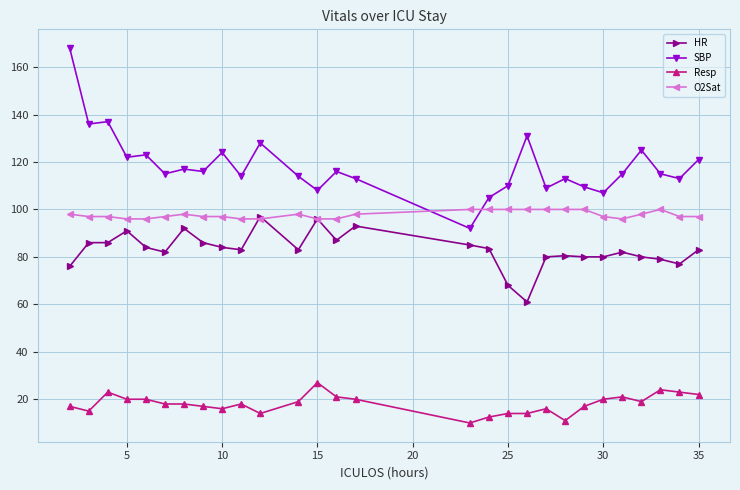

What is the minimum value for O2Sat?

96.0